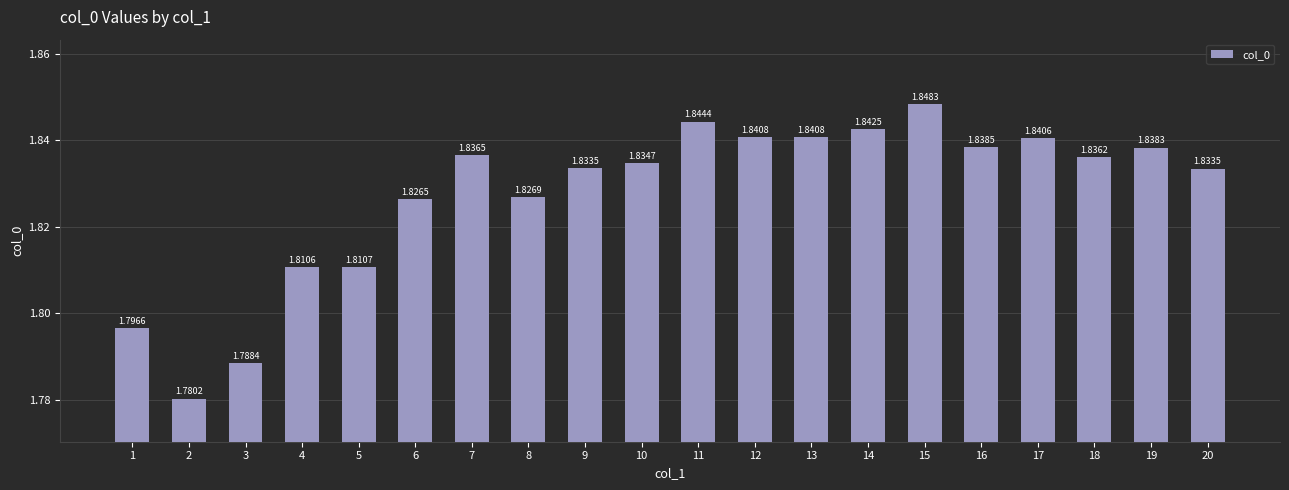

Which has a higher value, 3 or 16?

16